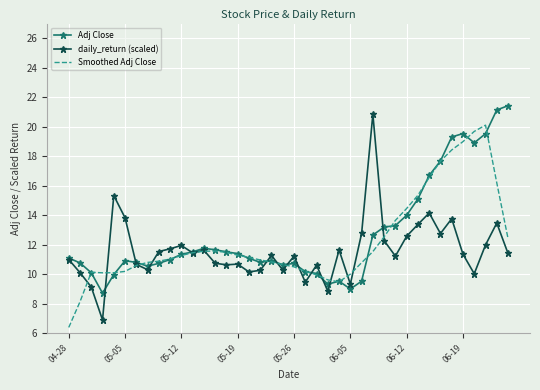

What is the maximum value for Adj Close?

21.4